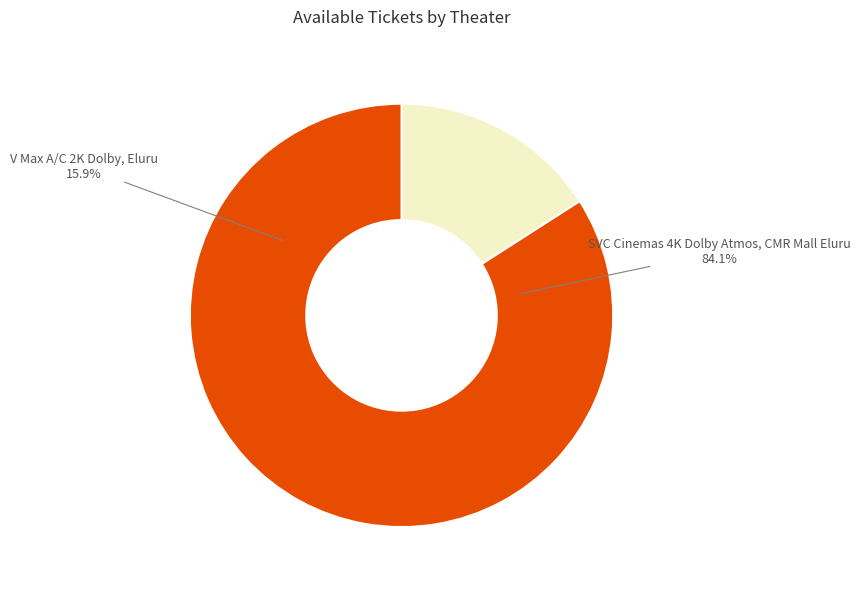

What is the change in value from V Max A/C 2K Dolby, Eluru to SVC Cinemas 4K Dolby Atmos, CMR Mall Eluru?

+385